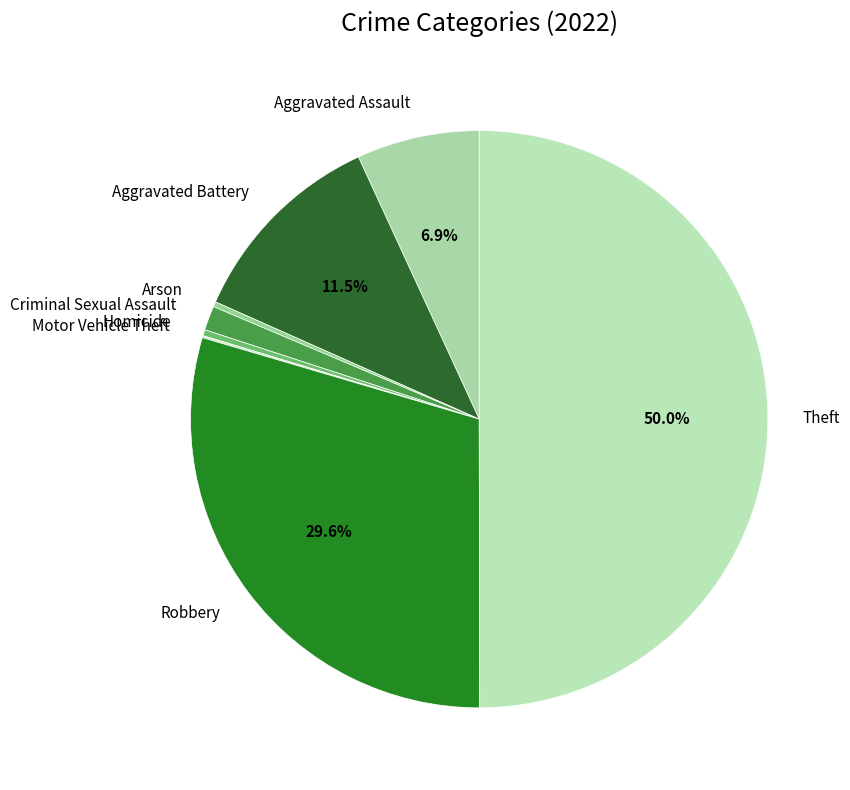

To the nearest percent, what is the difference between the largest and smallest slice percentages?

50%